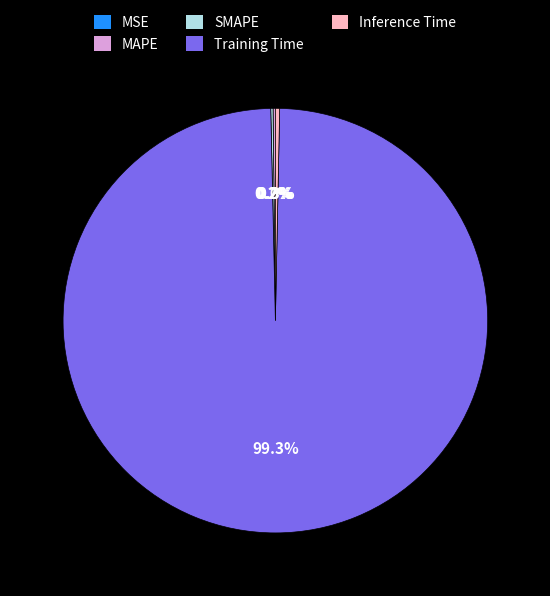

To the nearest percent, what is the average slice percentage?

20%